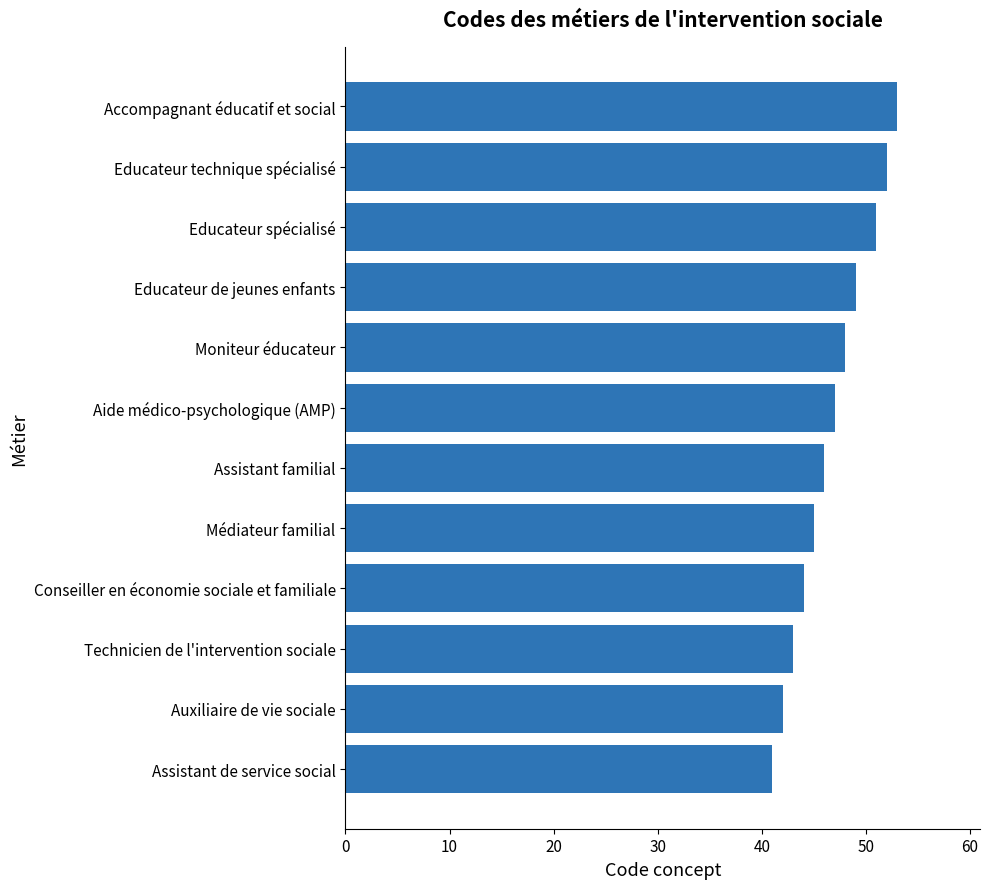

What is the greatest value displayed?

53